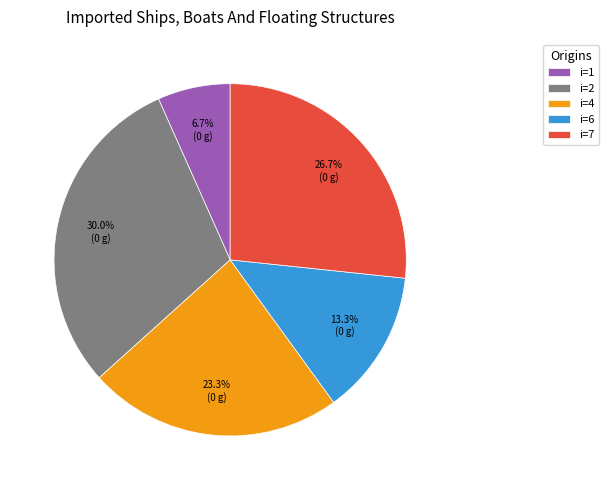

Approximately how many times larger is the value at i=2 compared to i=7?

1.1